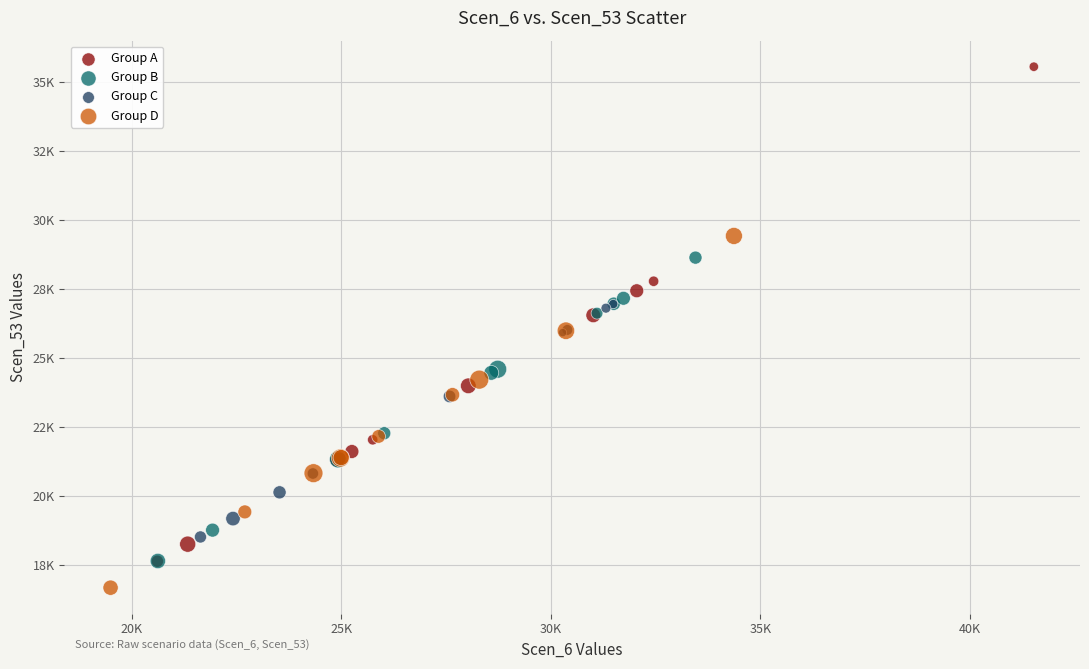

Which series contains the highest Y value?

Group A